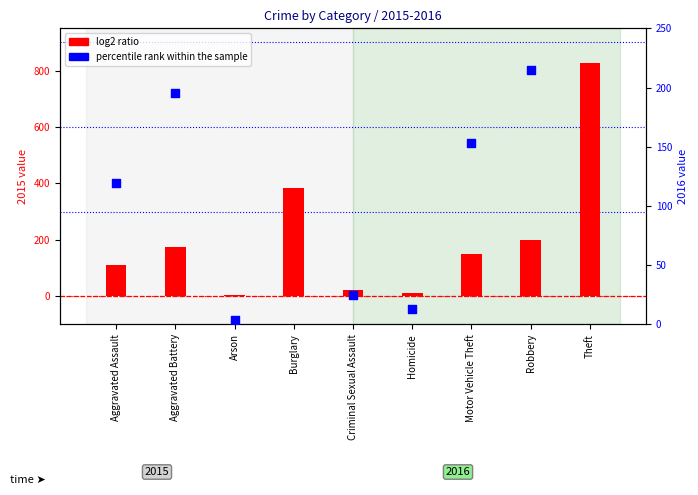

Which series contains the highest Y value?

log2 ratio